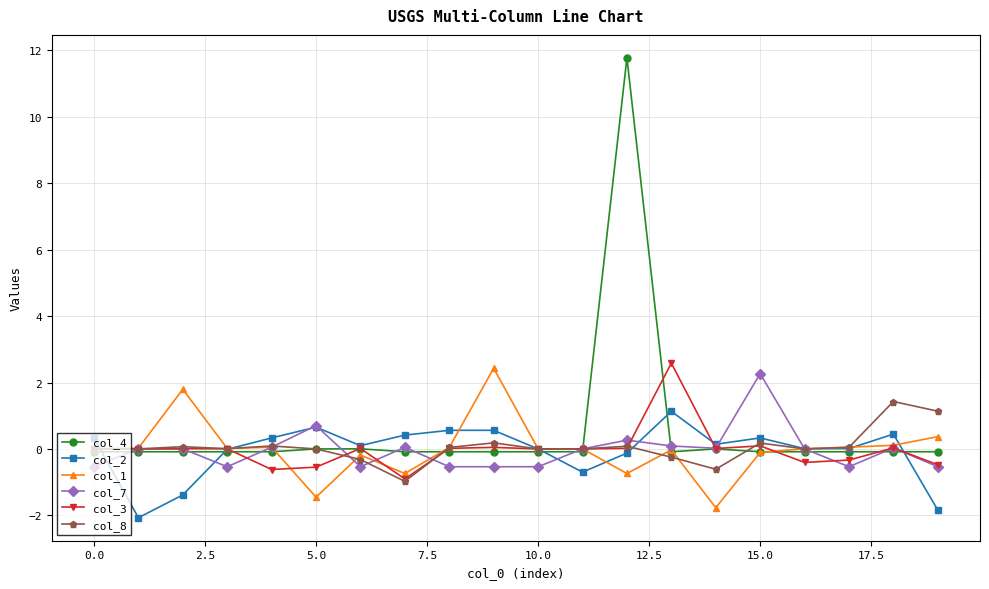

True or false: col_3 has more than 2 points higher than both neighbors.

True